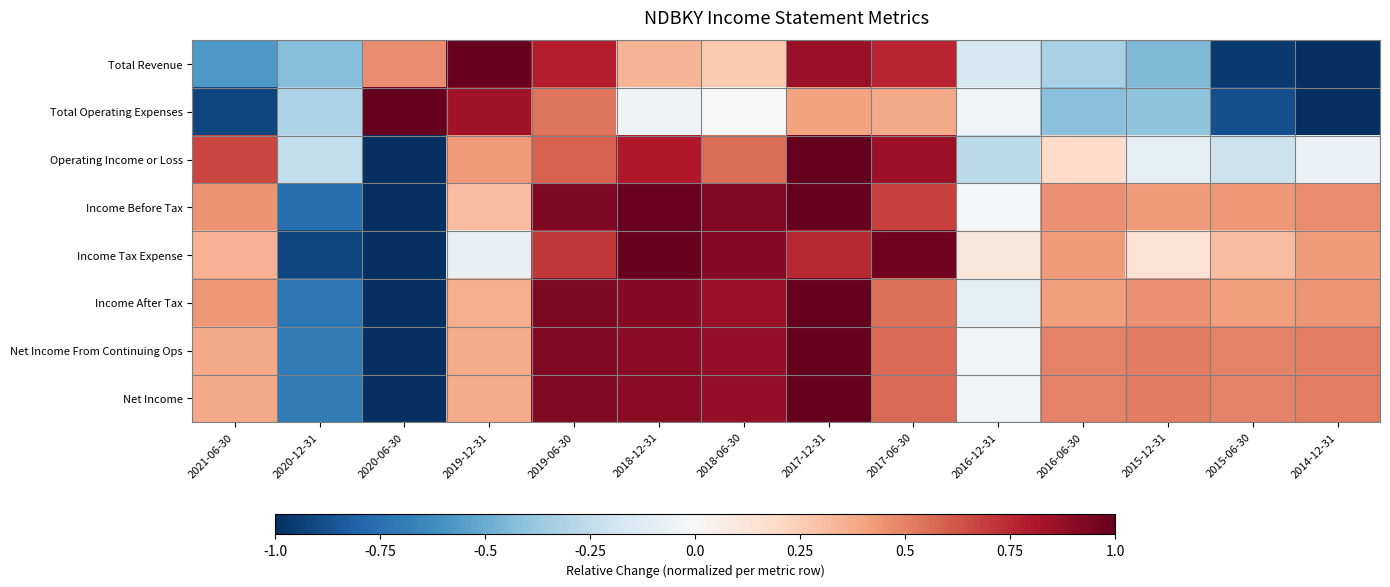

Which has a higher value, 2021-06-30 or 2019-06-30?

2019-06-30